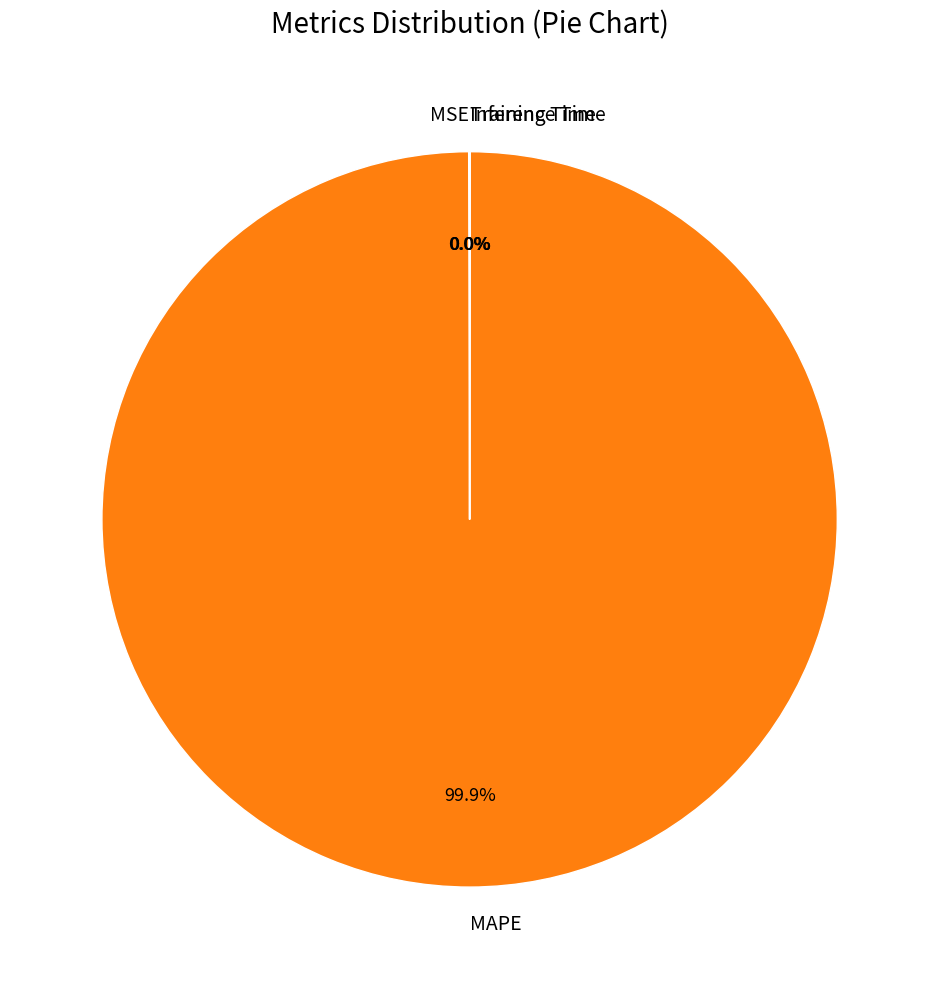

Which category has the biggest portion of the pie?

MAPE